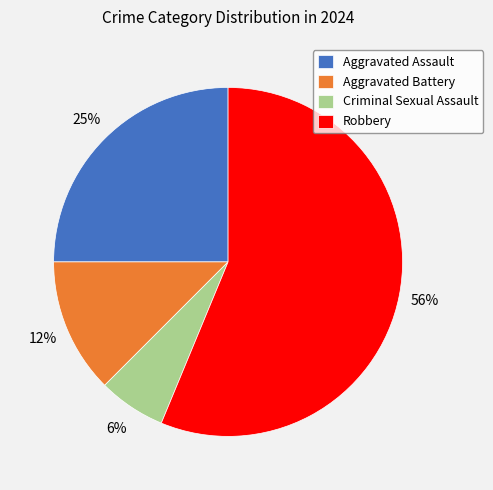

Is it true that Robbery is 56% of the pie?

True